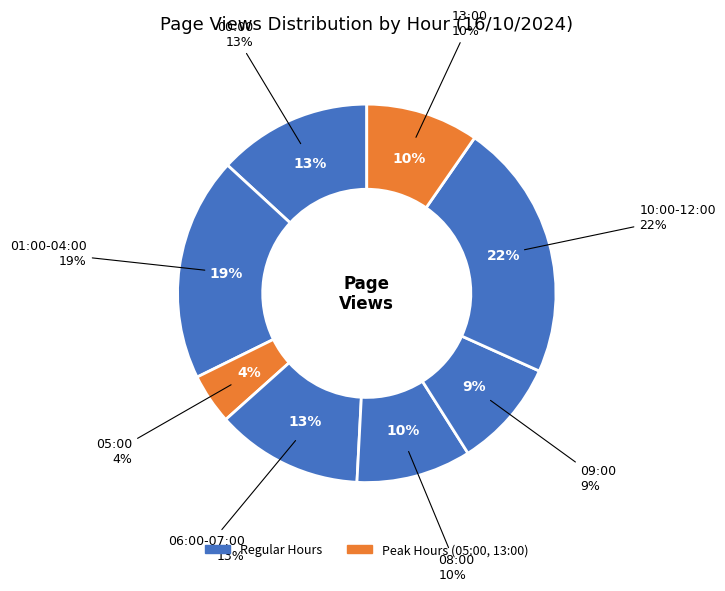

The 05:00 slice represents 1% of the pie. True or false?

False